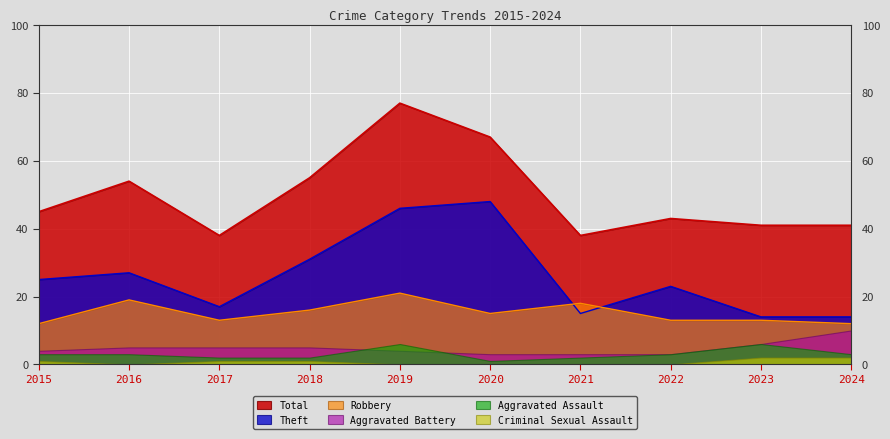

Where is Robbery nearest to the value 16?

2018